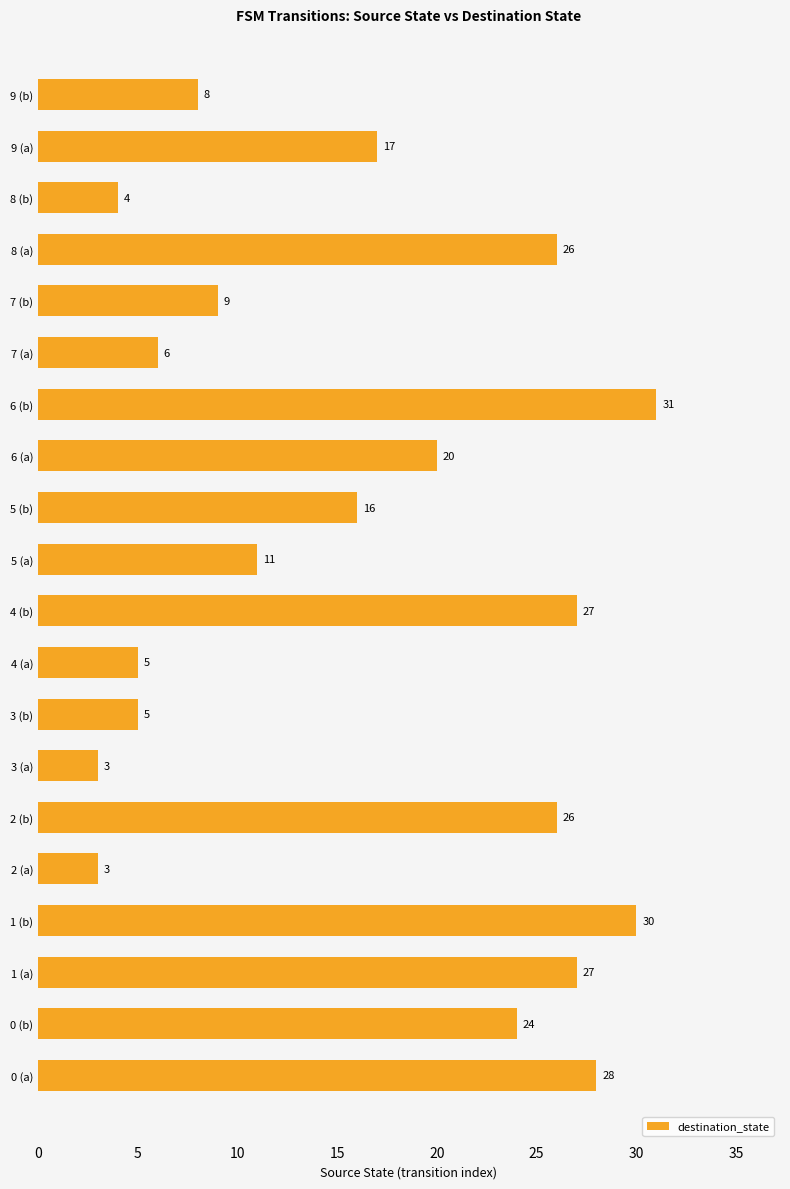

What is the maximum value shown in the chart?

31